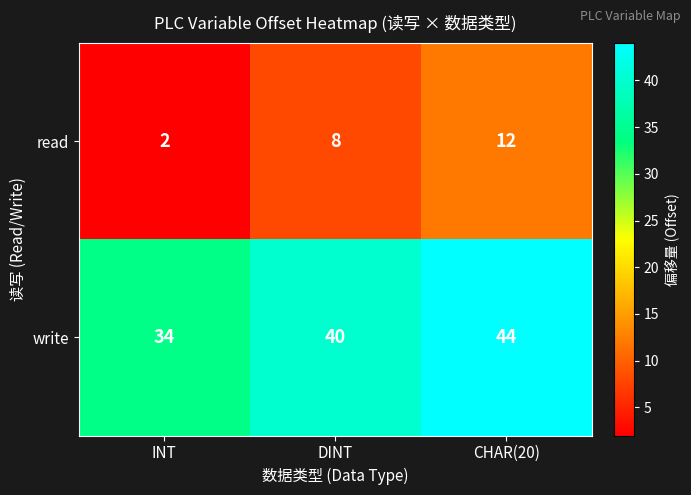

What is the average value of the write series?

39